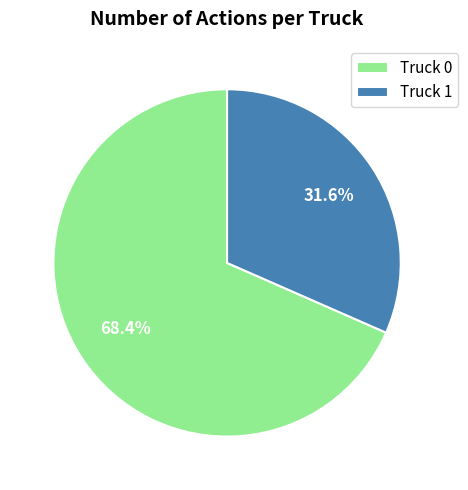

Rank the categories by value from lowest to highest.

Truck 1, Truck 0